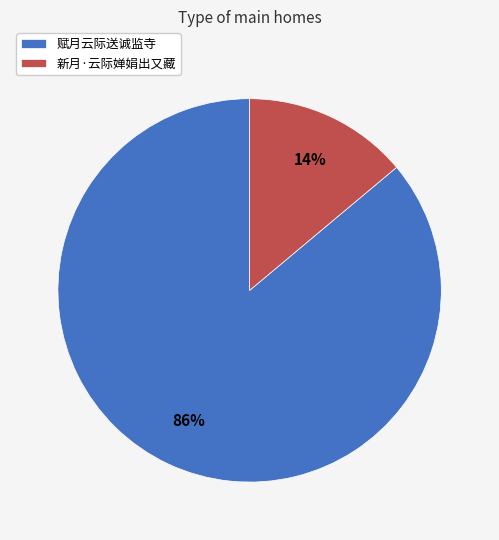

To the nearest percent, what is the difference between the largest and smallest slice percentages?

72%